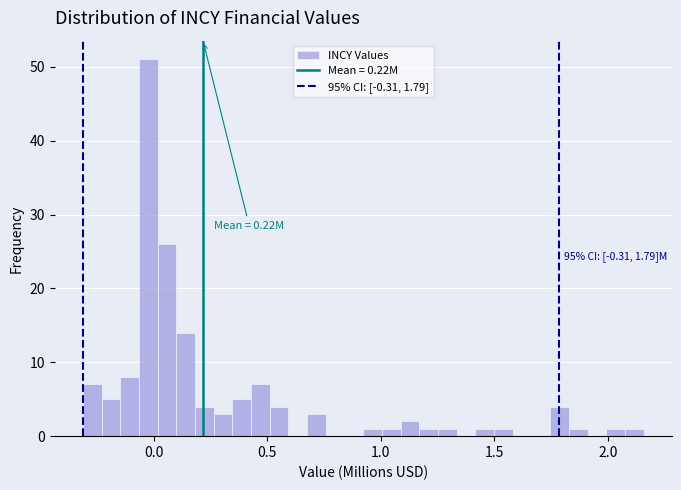

Around what value on the x-axis is the tallest bar? Give the approximate position of its centre, as read against the axis.

0.00